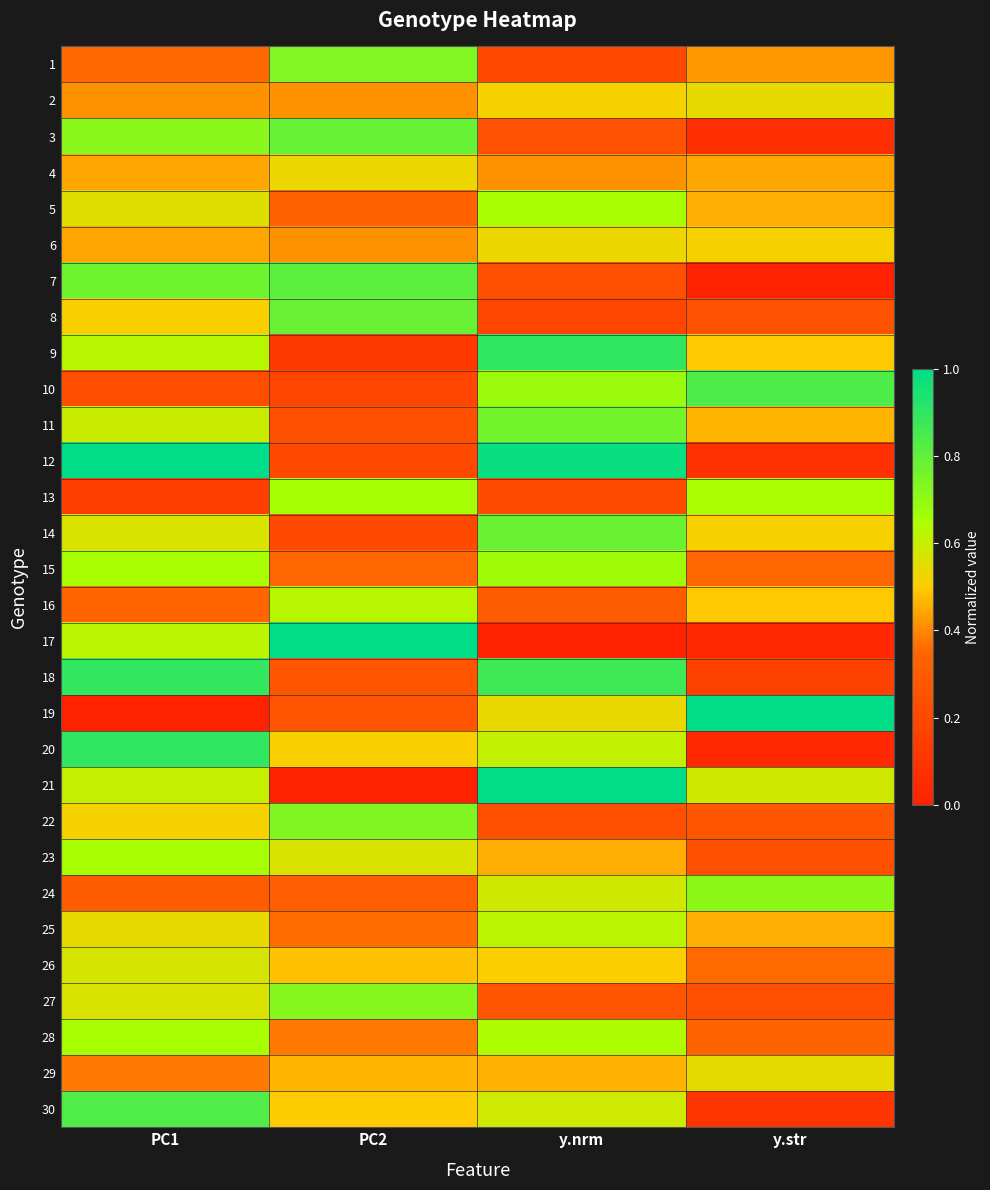

How many distinct data groups are displayed?

30